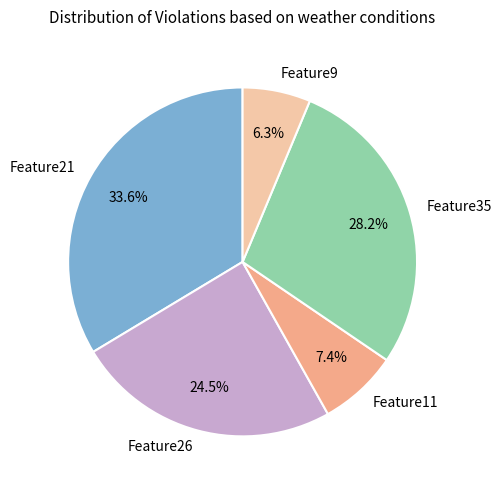

Does any single category account for the majority?

No